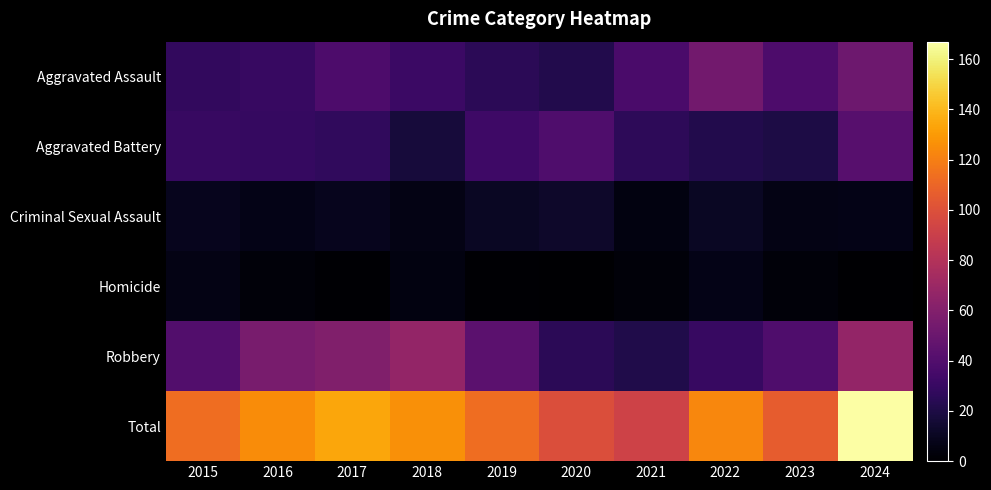

Reading left to right, what are all the values shown in this chart?

Aggravated Assault: 2015=28	2016=30	2017=38	2018=31	2019=25	2020=22	2021=37	2022=53	2023=38	2024=51
Aggravated Battery: 2015=30	2016=29	2017=27	2018=17	2019=32	2020=39	2021=26	2022=22	2023=20	2024=42
Criminal Sexual Assault: 2015=9	2016=7	2017=9	2018=6	2019=11	2020=13	2021=5	2022=11	2023=6	2024=7
Homicide: 2015=6	2016=3	2017=1	2018=5	2019=1	2020=0	2021=3	2022=7	2023=3	2024=0
Robbery: 2015=40	2016=56	2017=59	2018=67	2019=44	2020=25	2021=21	2022=30	2023=39	2024=67
Total: 2015=113	2016=125	2017=134	2018=126	2019=113	2020=99	2021=92	2022=123	2023=106	2024=167